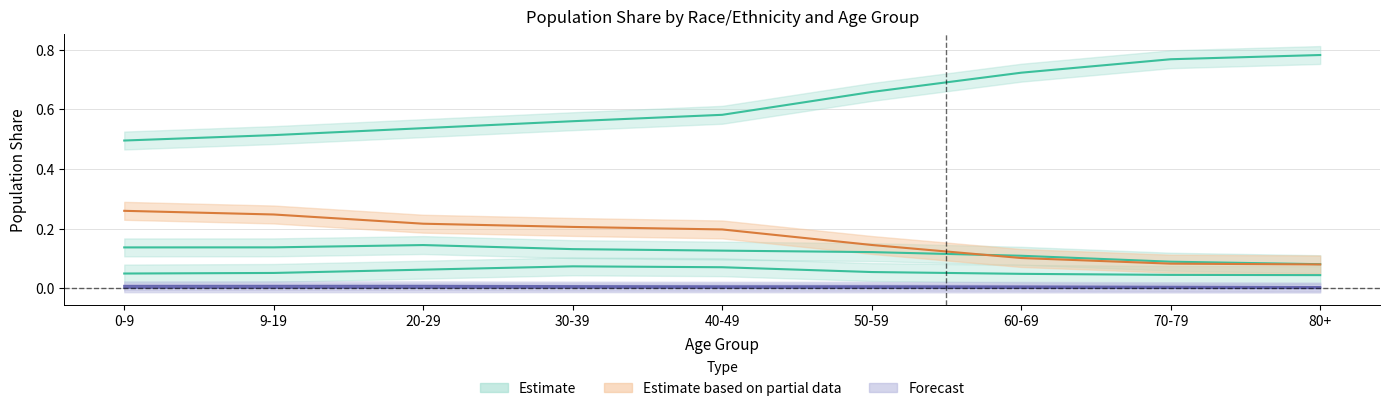

The value of Asian at 50-59 is 0.0. True or false?

False